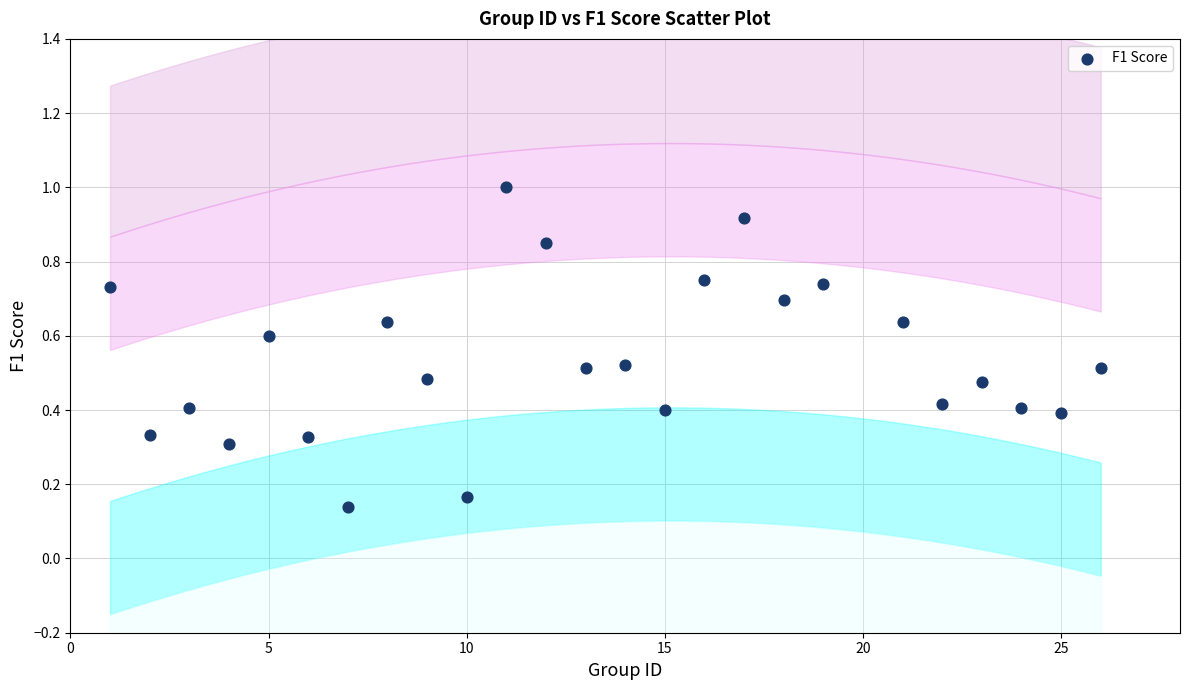

What is the range of X values (max minus min)?

25.0